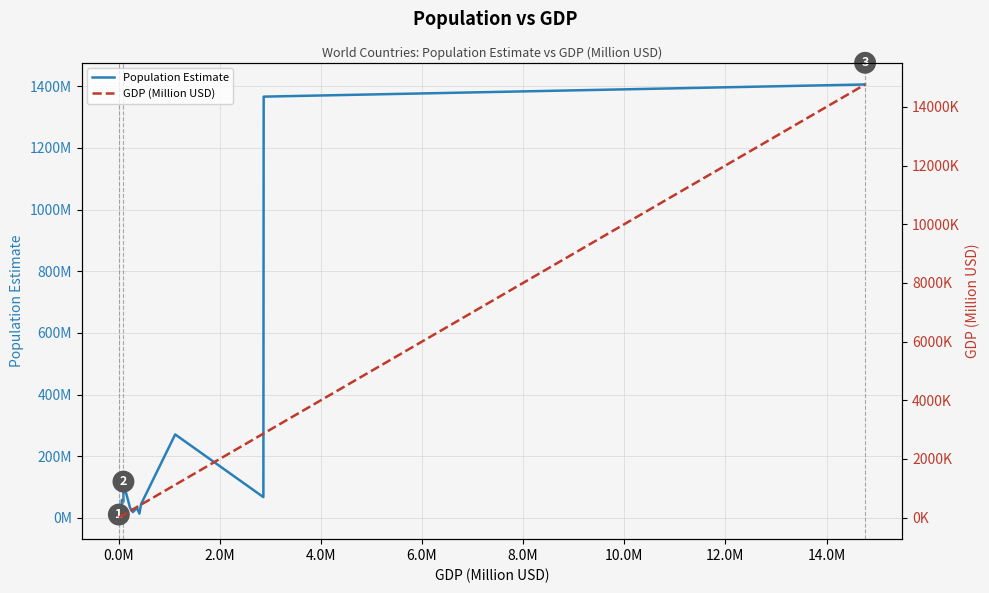

True or false: Population Estimate and GDP (Million USD) cross at least once.

False